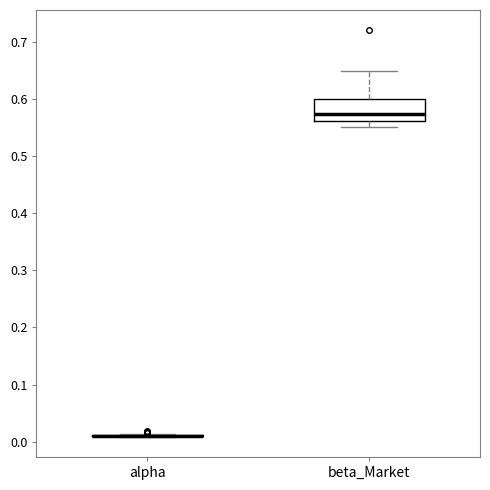

Reading left to right, transcribe this box plot: for each box, give where its median line is, the range the box spans, and where its two whiskers end, as read against the y-axis. The values are not printed on the chart, so give them approximately, as read against the axis.

alpha: box collapsed to a line at 0.01, whiskers 0.01 to 0.01
beta_Market: median 0.57, box 0.56 to 0.60, whiskers 0.55 to 0.65